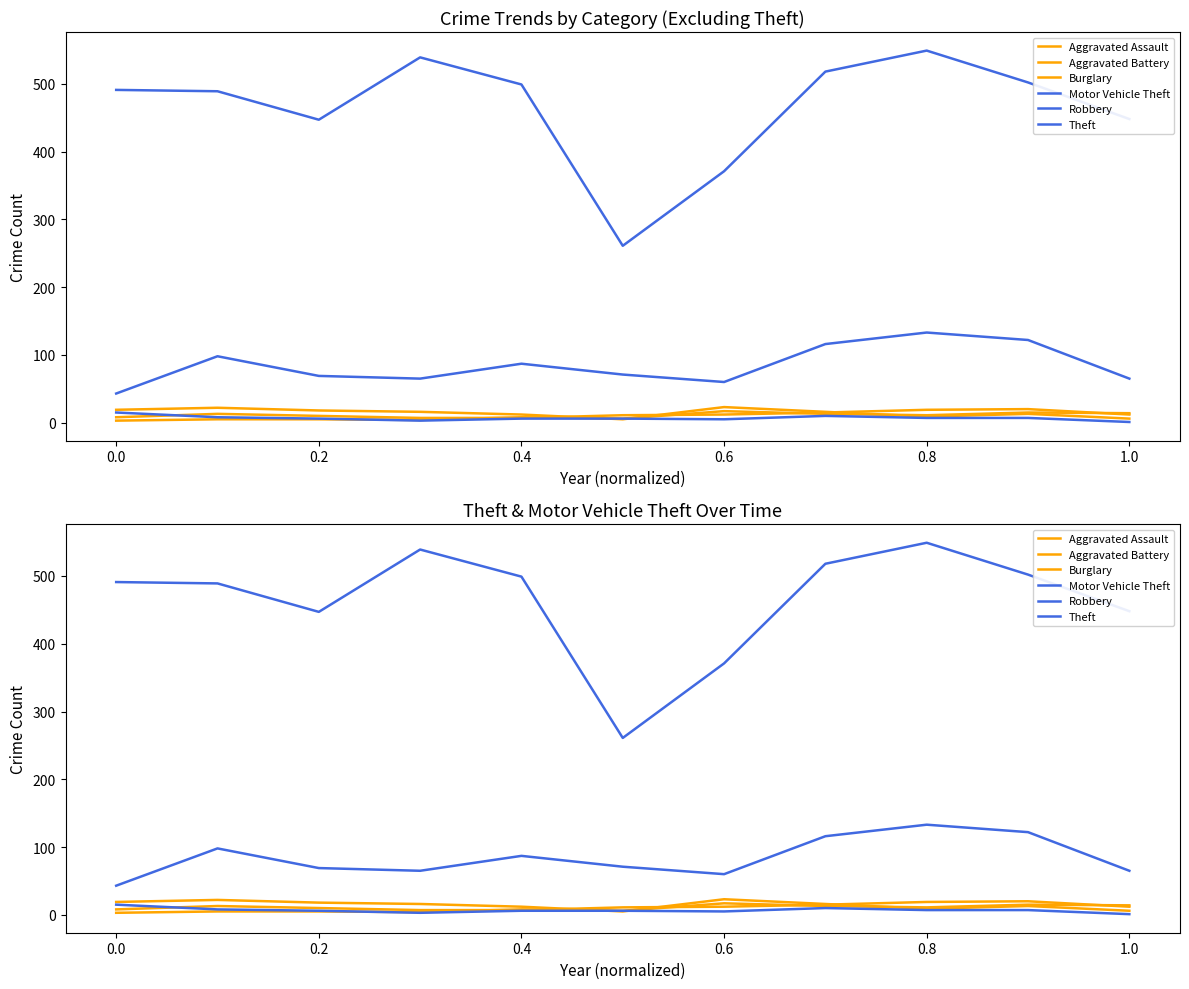

At which label is Aggravated Battery closest to 10?

0.8